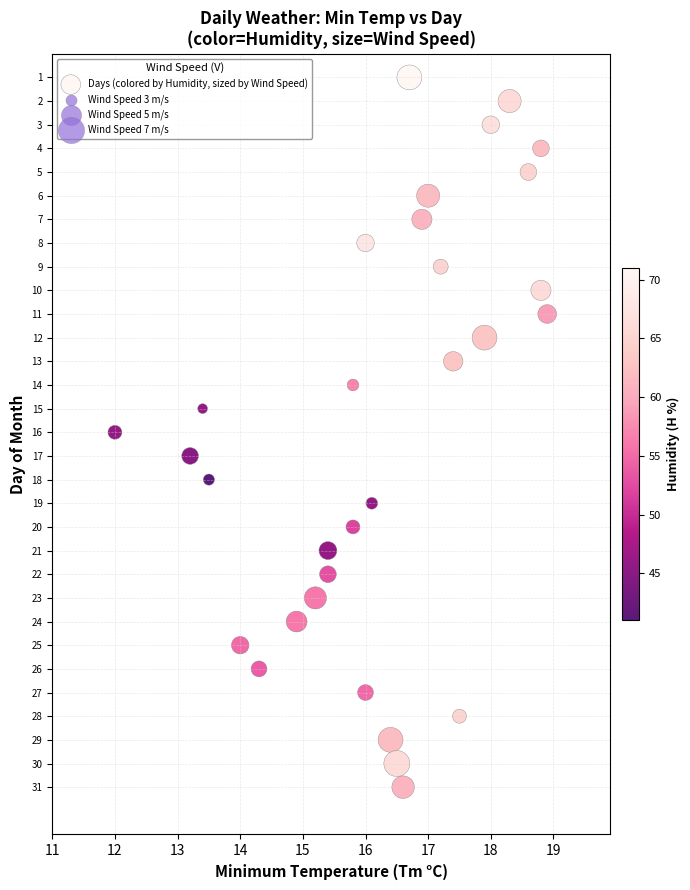

What is the range of Y values (max minus min)?

30